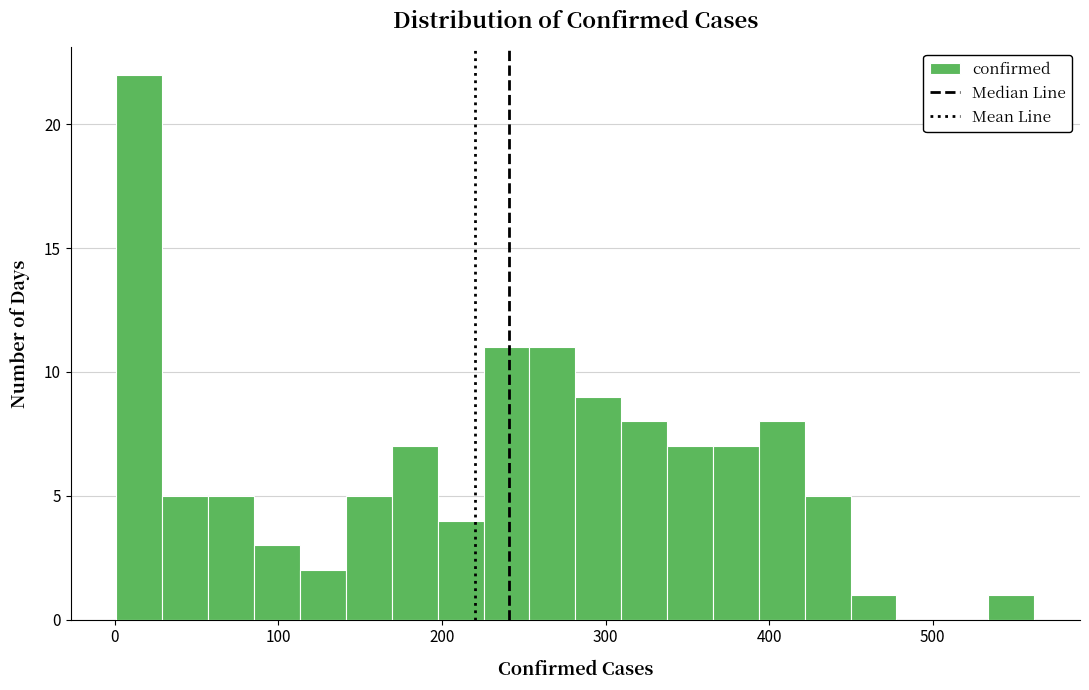

Read against the x-axis, roughly where is the centre of the tallest bar?

20